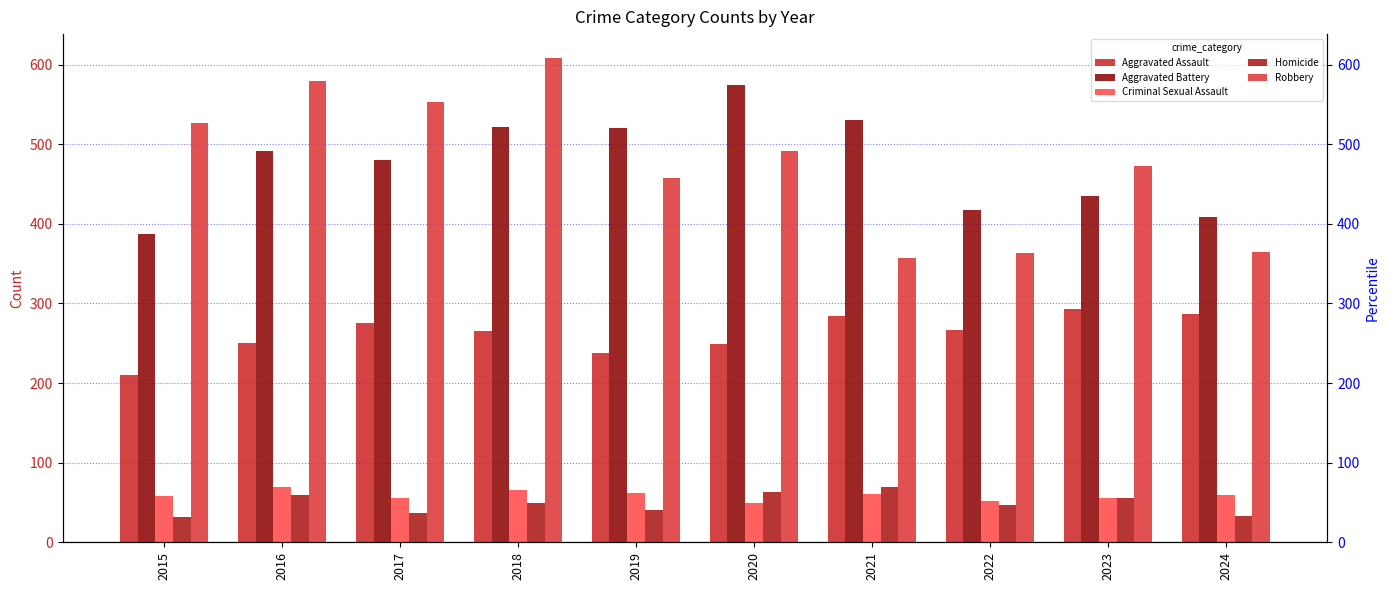

Rank the categories by Criminal Sexual Assault value from highest to lowest.

2016, 2018, 2019, 2021, 2024, 2015, 2023, 2017, 2022, 2020